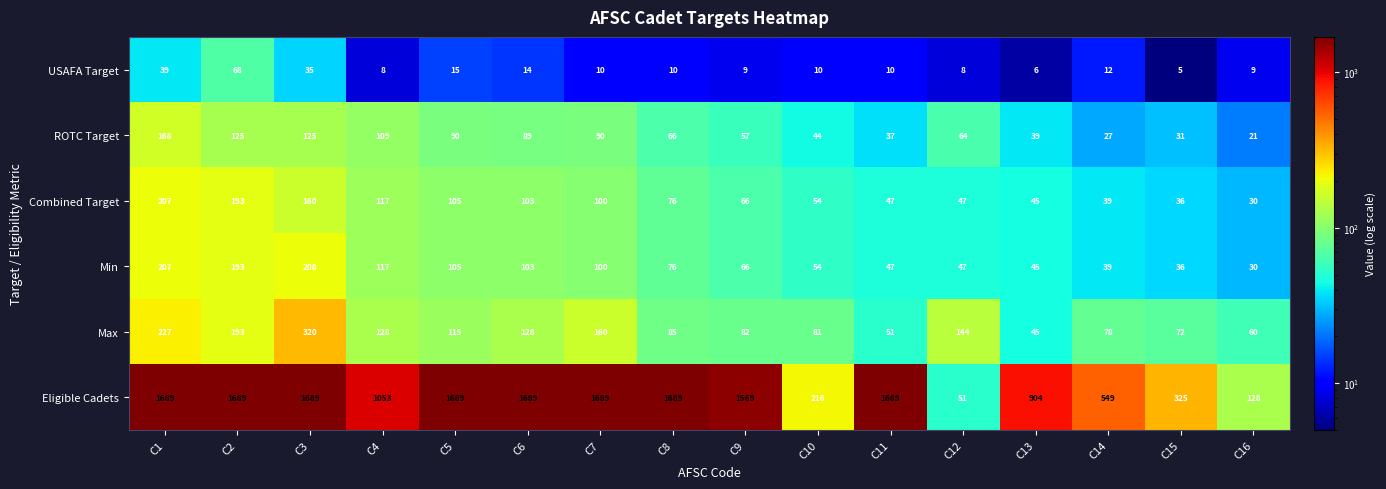

At which label is Max closest to 182?

C2